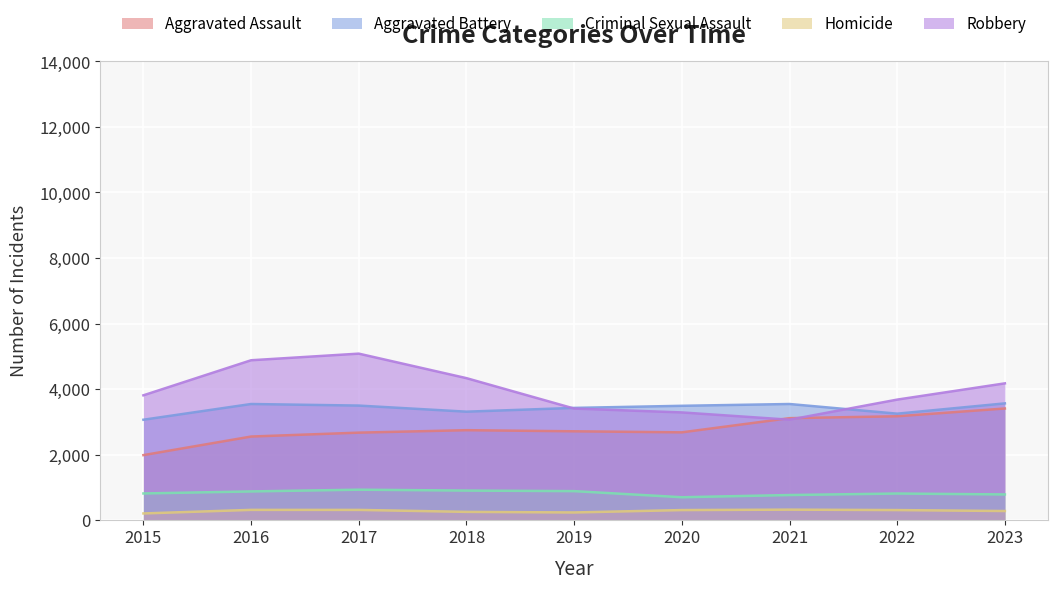

What is the total value across all series at 2020?

10466